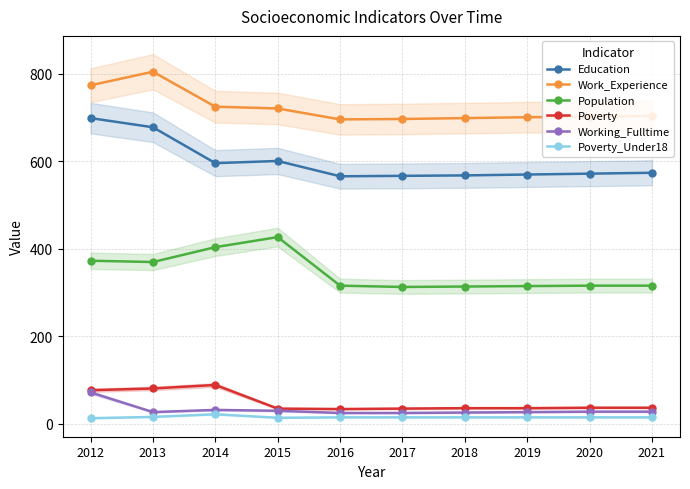

The Population series shows 427 at 2015. True or false?

True